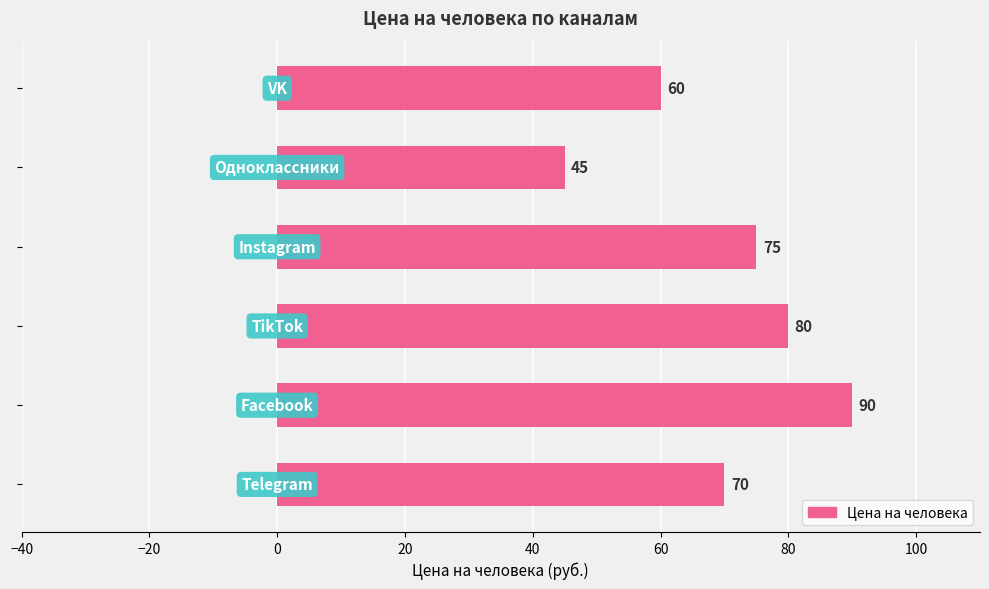

How many series are shown in this chart?

1